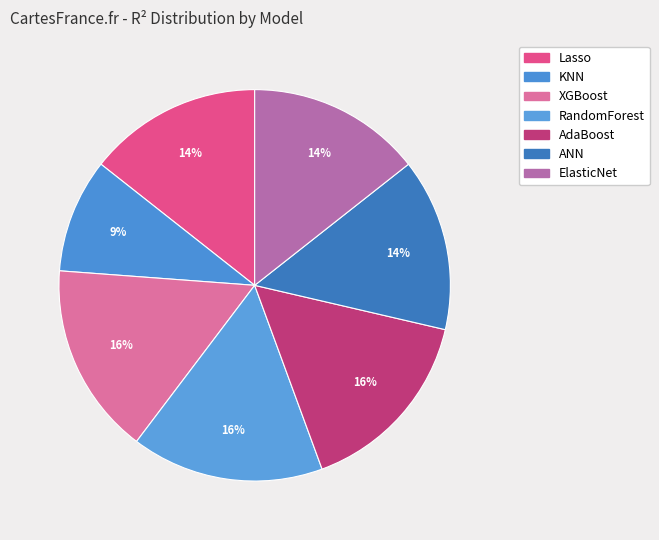

Rank the categories by value from highest to lowest.

RandomForest, XGBoost, AdaBoost, ElasticNet, Lasso, ANN, KNN